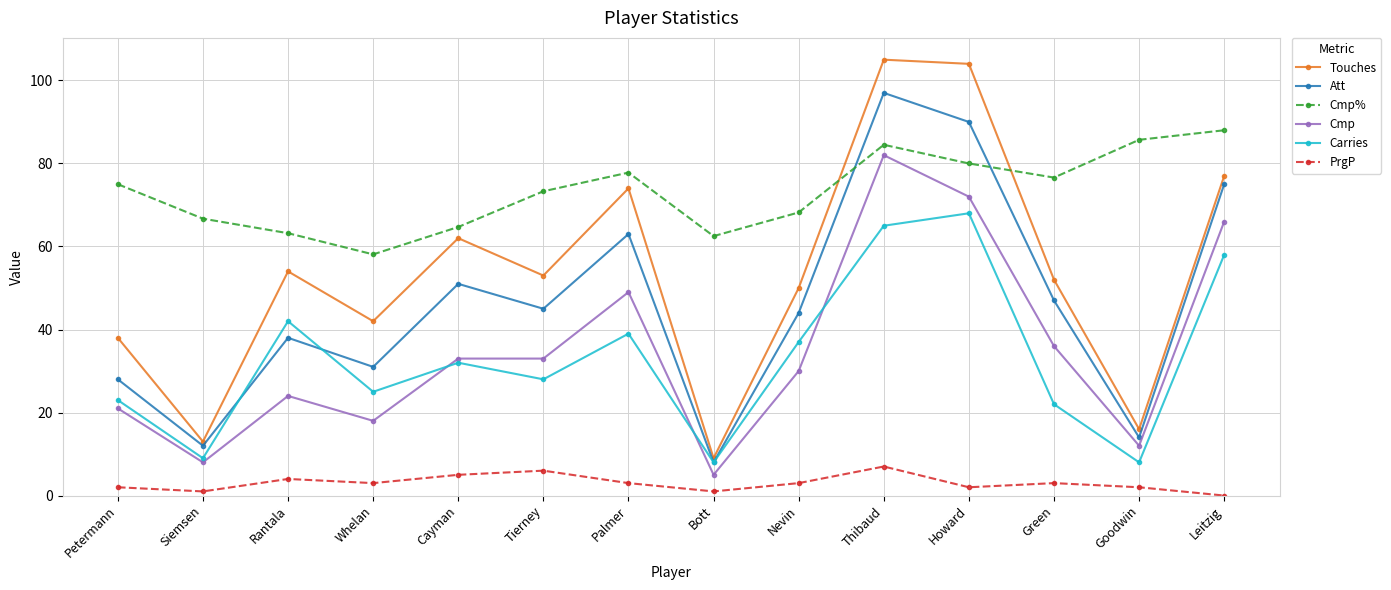

What is the total value across all series at Bott?

93.5